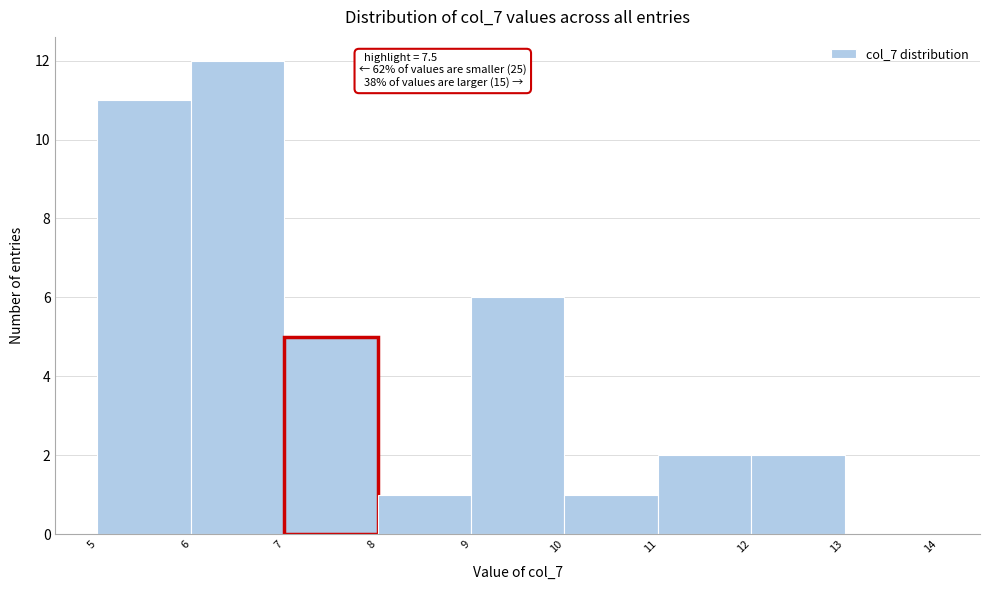

Over which range of the x-axis is the bar tallest?

6 to 7